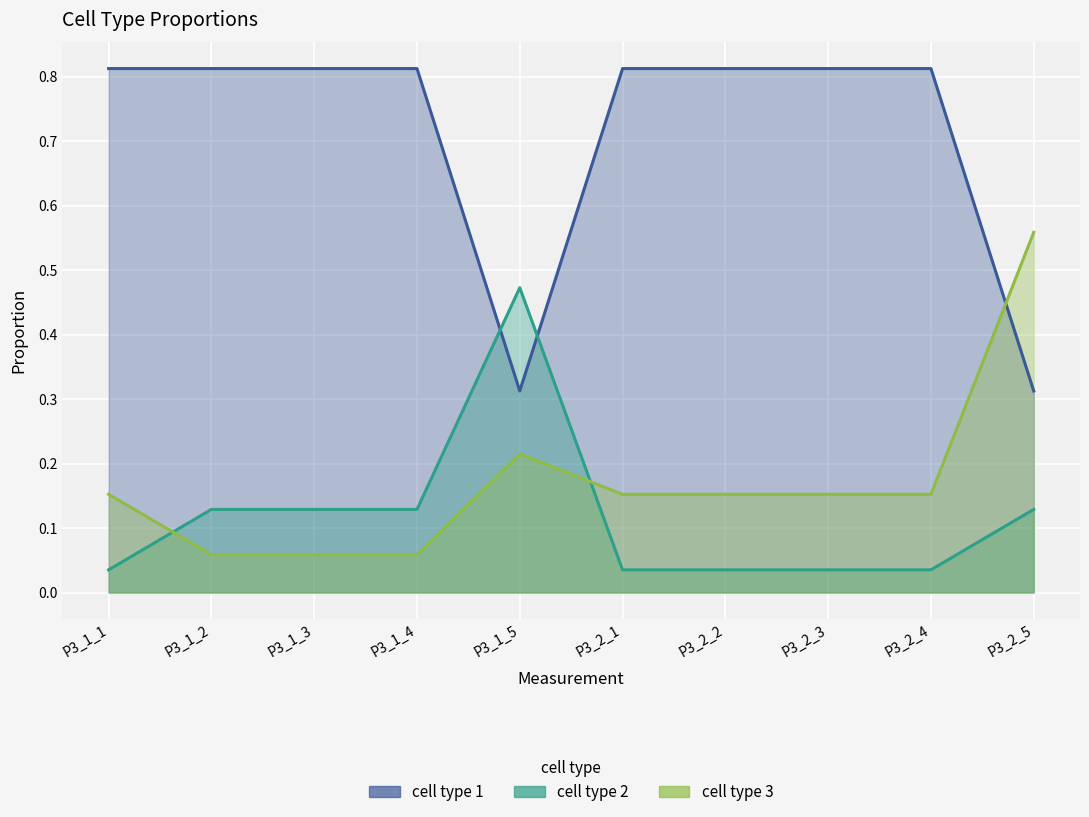

True or false: cell type 3 and cell type 1 cross at least once.

True